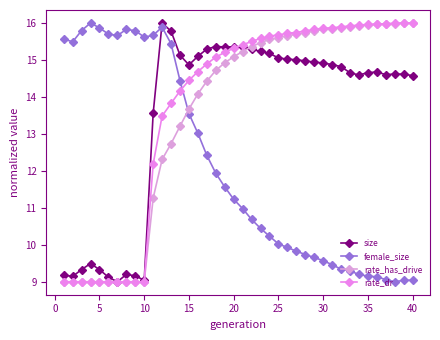

How many series are shown in this chart?

4